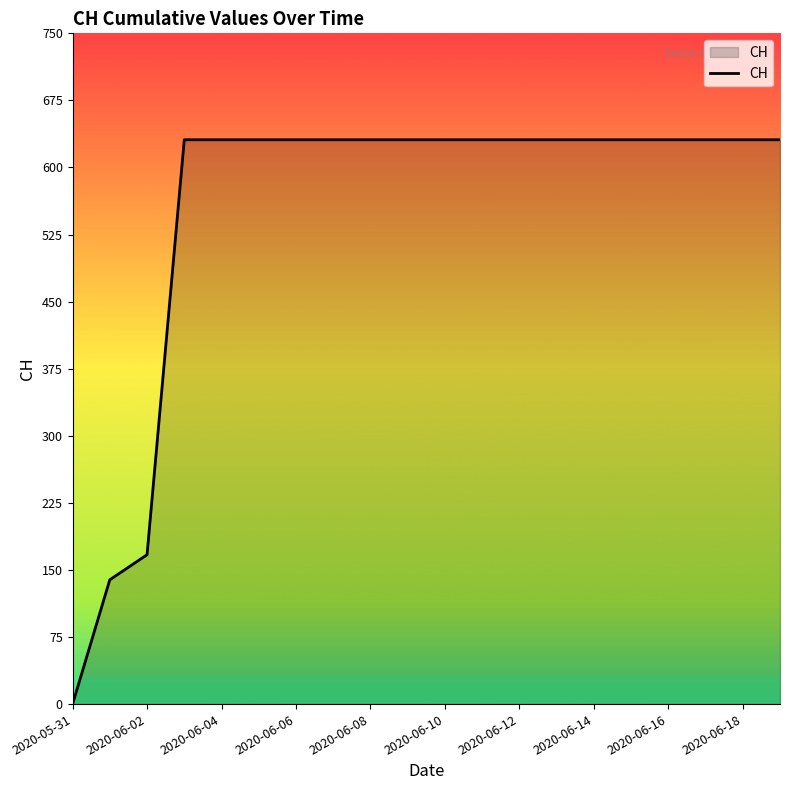

What is the difference between the maximum and minimum values?

631